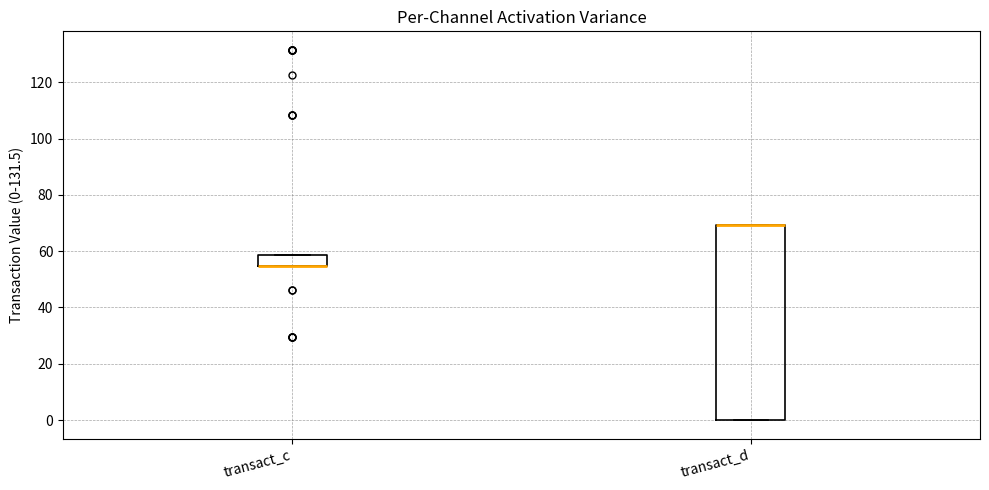

Reading left to right, transcribe this box plot: for each box, give where its median line is, the range the box spans, and where its two whiskers end, as read against the y-axis. The values are not printed on the chart, so give them approximately, as read against the axis.

transact_c: median 54 (drawn on the box's lower edge), box 54 to 58, whiskers 54 to 58
transact_d: median 70 (drawn on the box's upper edge), box 0 to 70, whiskers 0 to 70